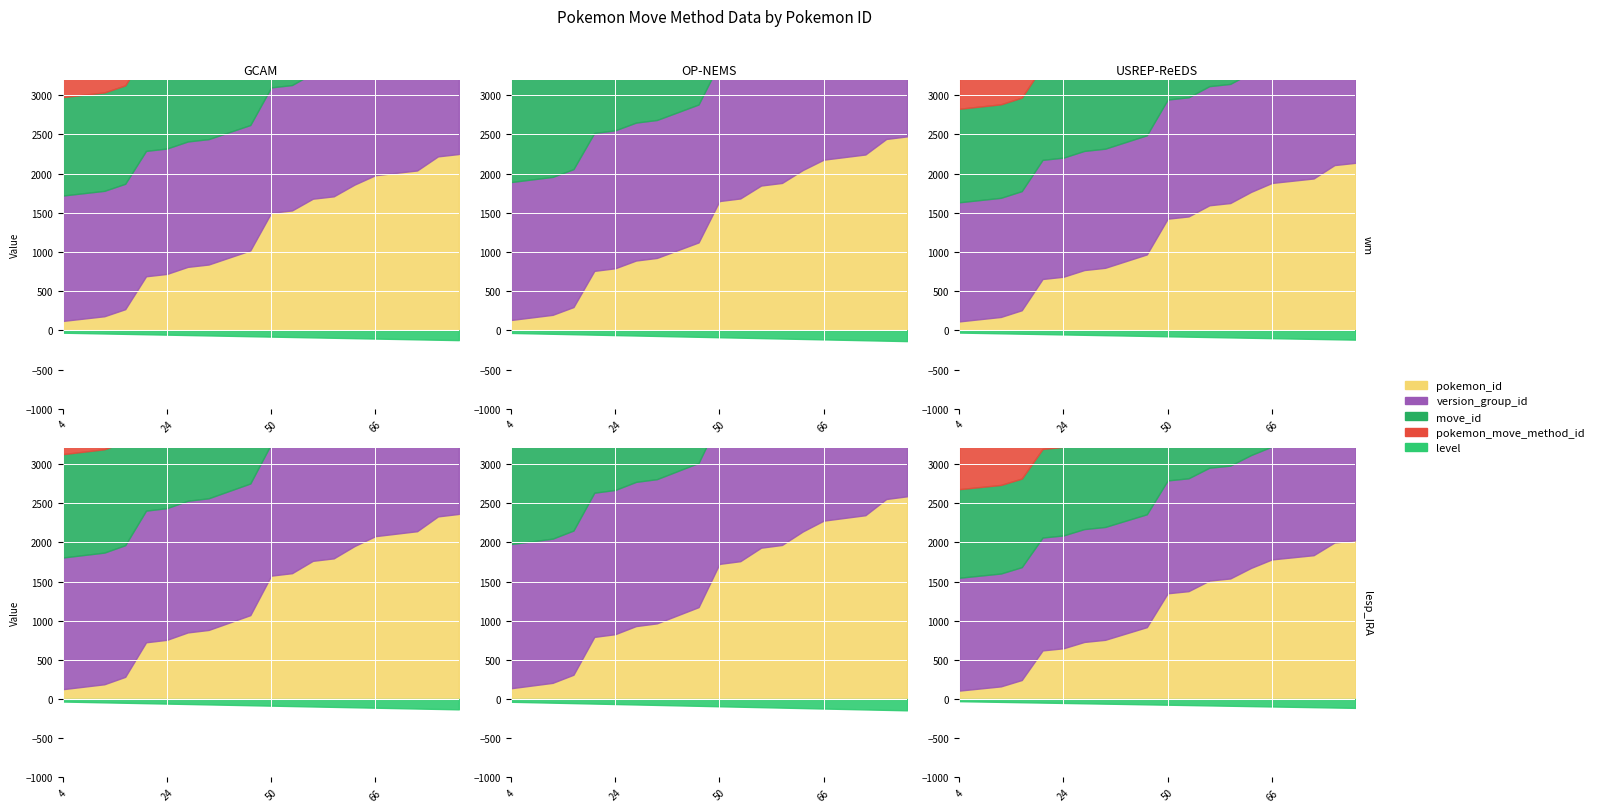

What are all the series names shown in the legend?

pokemon_id, version_group_id, move_id, pokemon_move_method_id, level